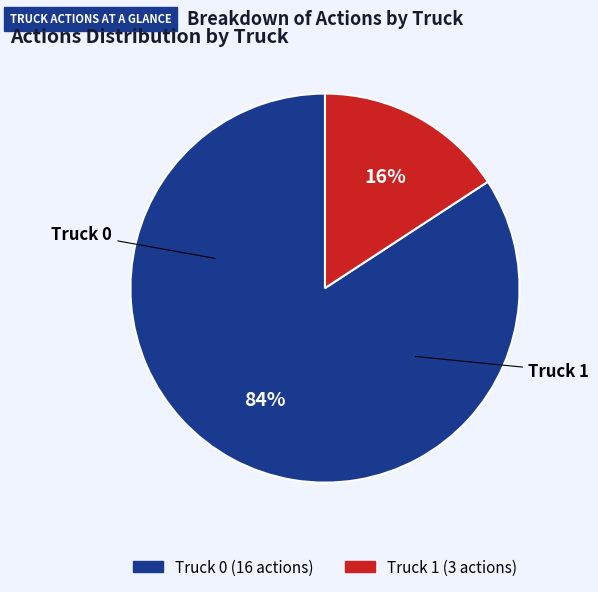

Which category has the smallest portion of the pie?

Truck 1